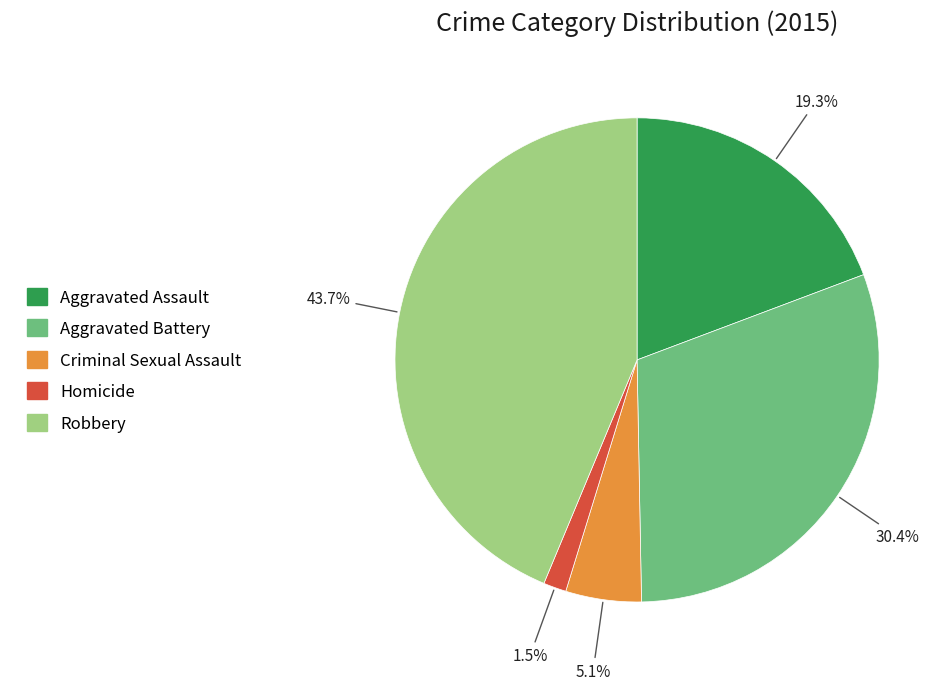

Combined, do Aggravated Assault and Homicide account for over 50%?

No